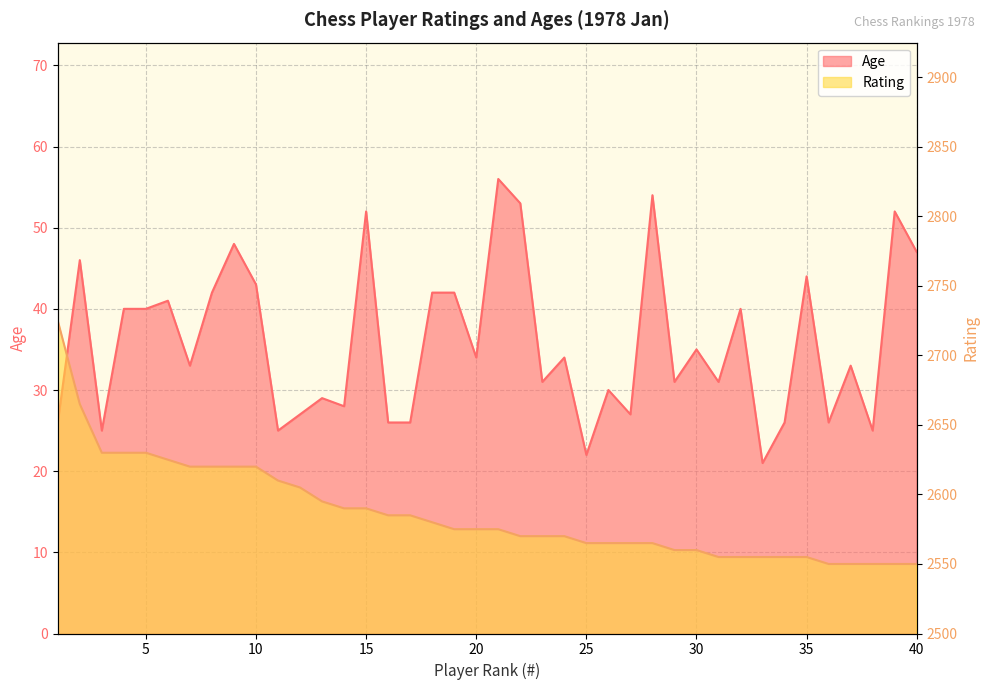

What is the total value across all series at 28?

2619